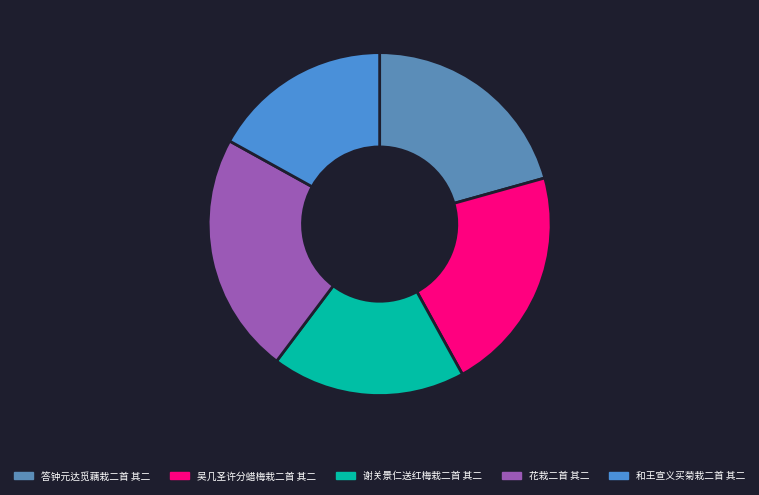

What is the total percentage of 答钟元达觅藕栽二首 其二 and 谢关景仁送红梅栽二首 其二?

38.9%